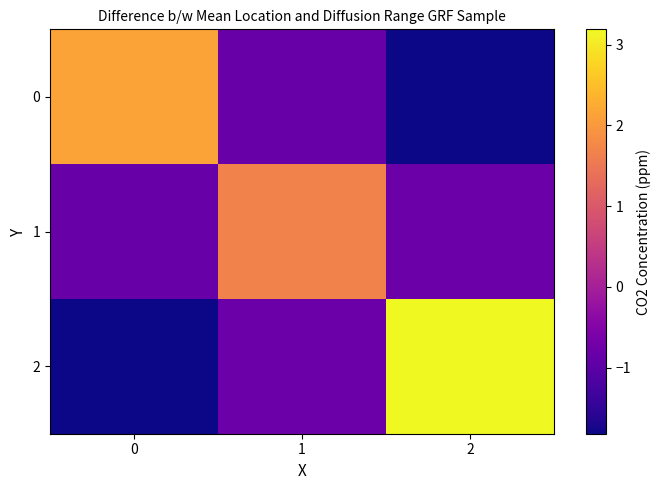

What is the greatest value displayed?

3.2